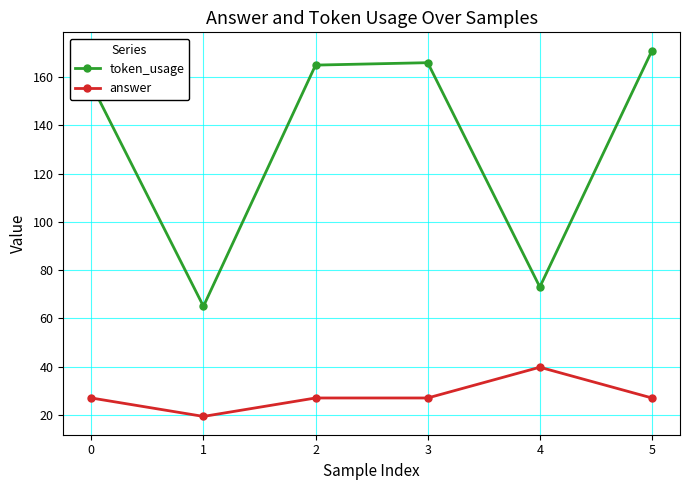

What are all the series names shown in the legend?

token_usage, answer